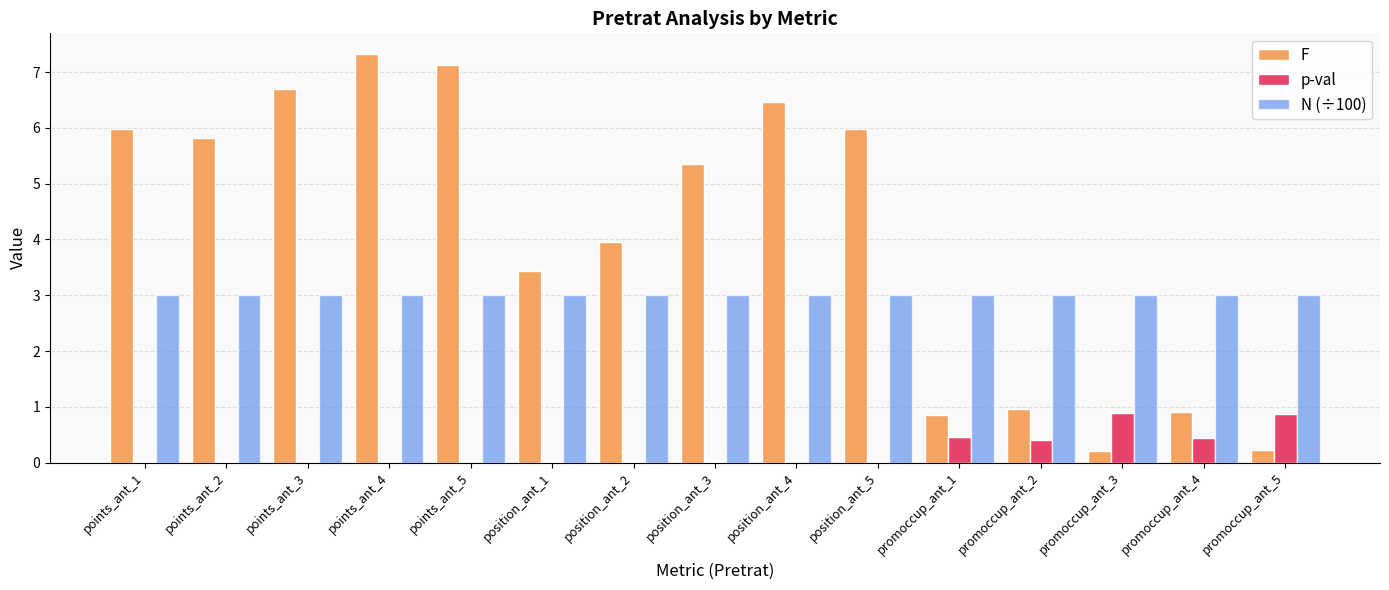

What is the sum of all N (÷100) values?

45.0